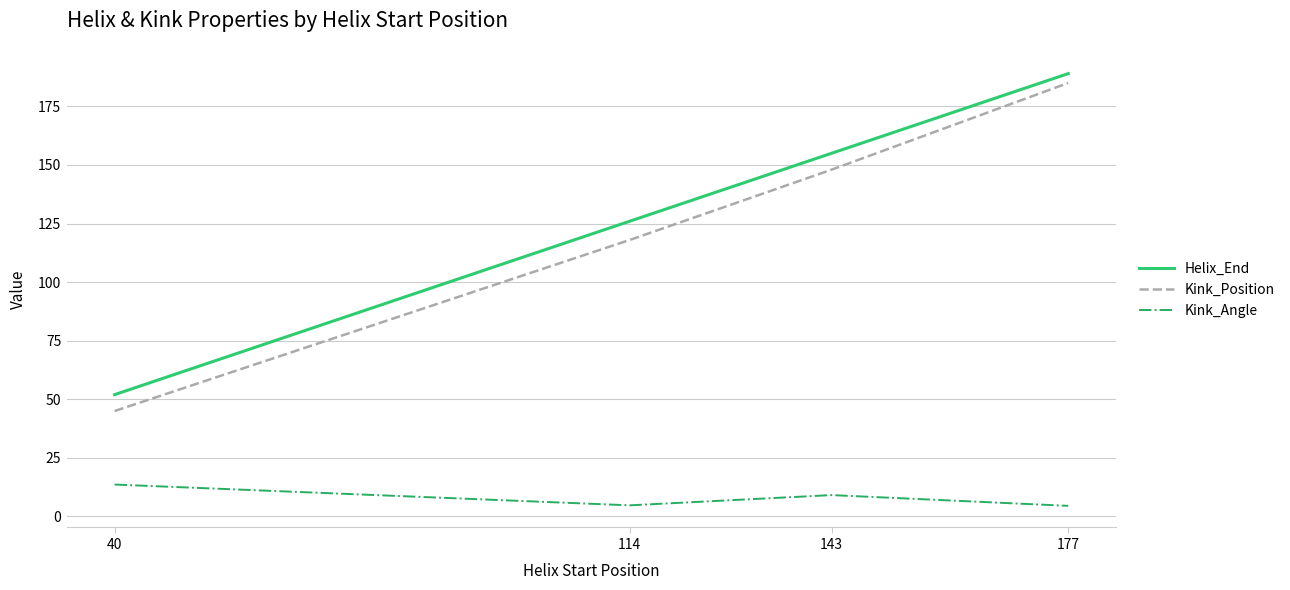

What is the difference between the second highest and second lowest values in the Kink_Position series?

30.0